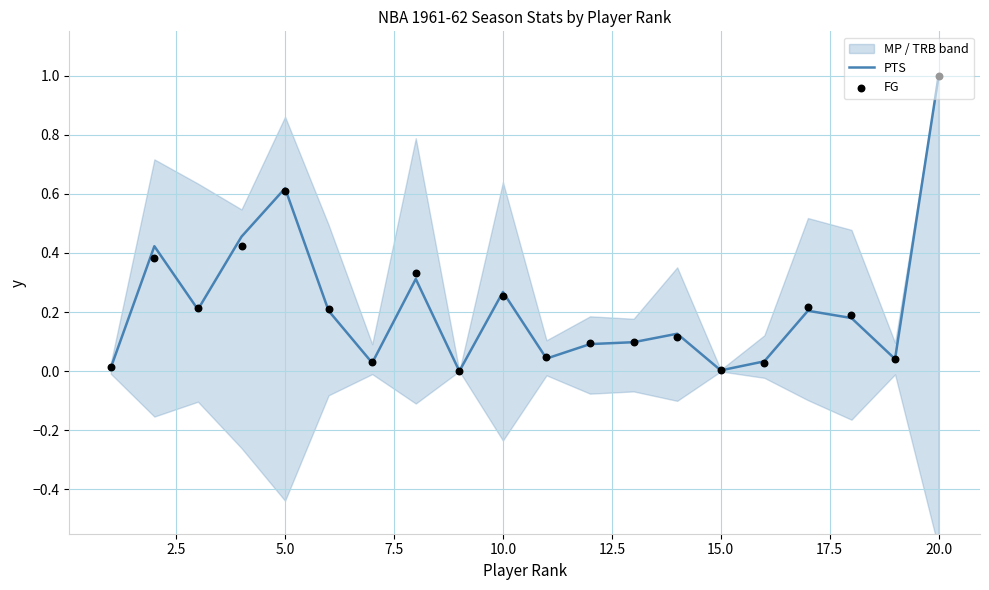

What is the highest value of the PTS series?

1.0